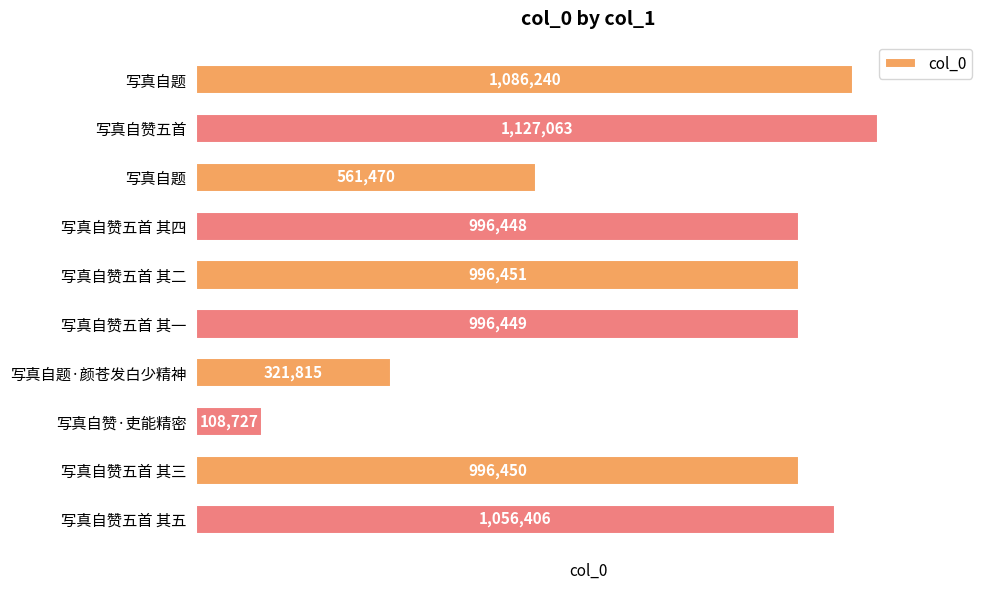

List the labels in order of value, largest first.

写真自赞五首, 写真自题, 写真自赞五首 其五, 写真自赞五首 其二, 写真自赞五首 其三, 写真自赞五首 其一, 写真自赞五首 其四, 写真自题, 写真自题·颜苍发白少精神, 写真自赞·吏能精密